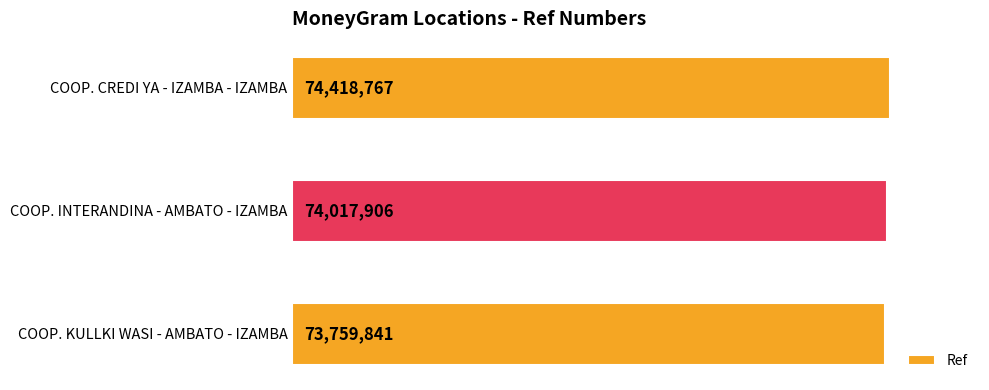

At which category does the chart reach its peak across all series?

COOP. CREDI YA - IZAMBA - IZAMBA